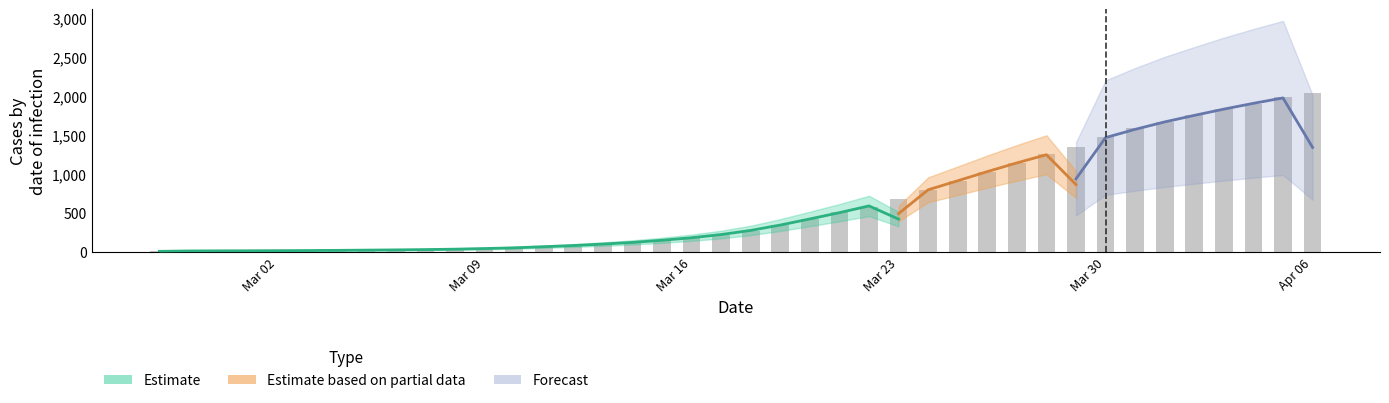

Which label corresponds to the smallest value in the chart?

2020-02-27